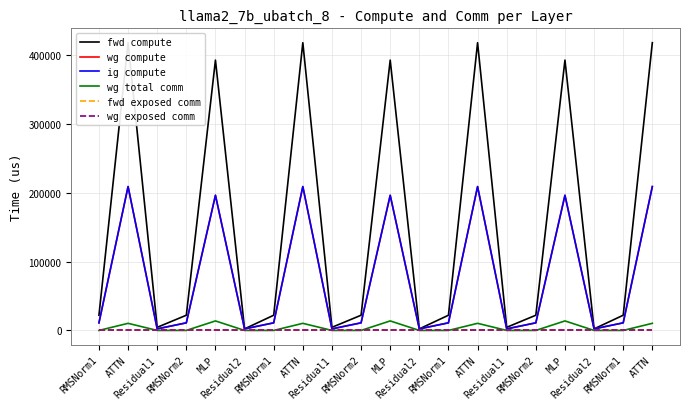

How many data points in fwd compute are less than 22059?

6